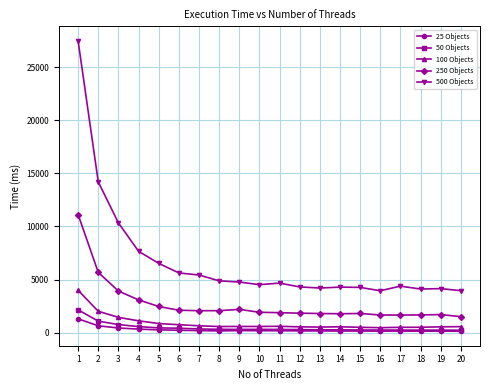

True or false: 25 Objects has more than 1 interior local peaks.

True